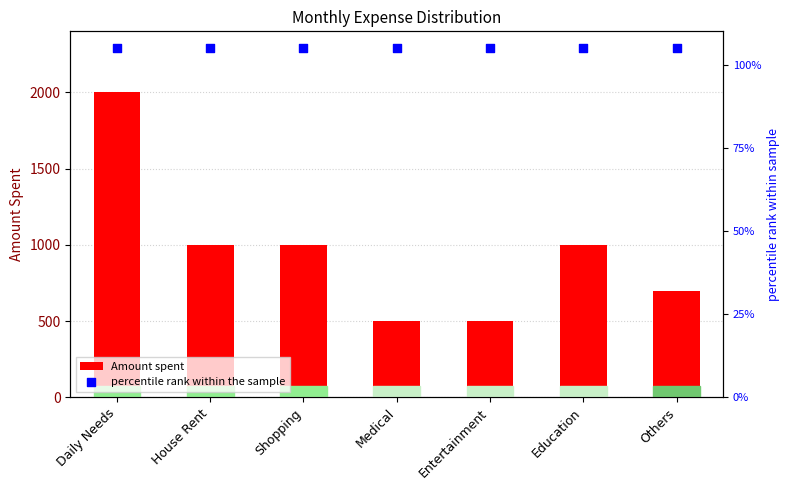

Is the value of Amount spent at Entertainment greater than the value of percentile rank within the sample at Shopping?

Yes